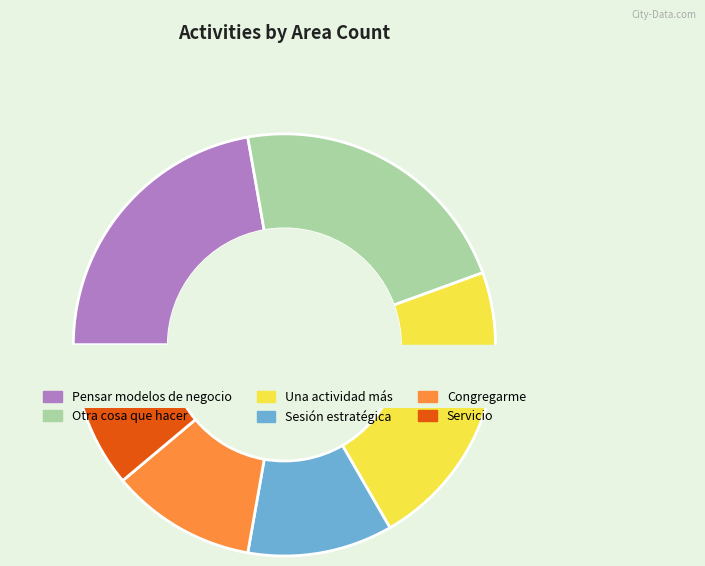

How many segments does this pie chart have?

6